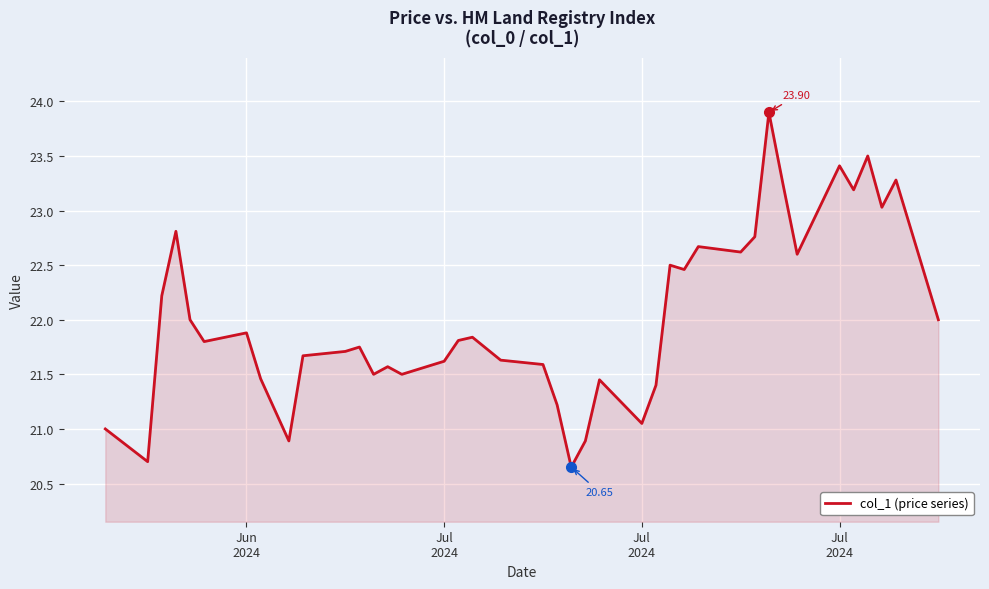

How many categories are shown in the chart?

40